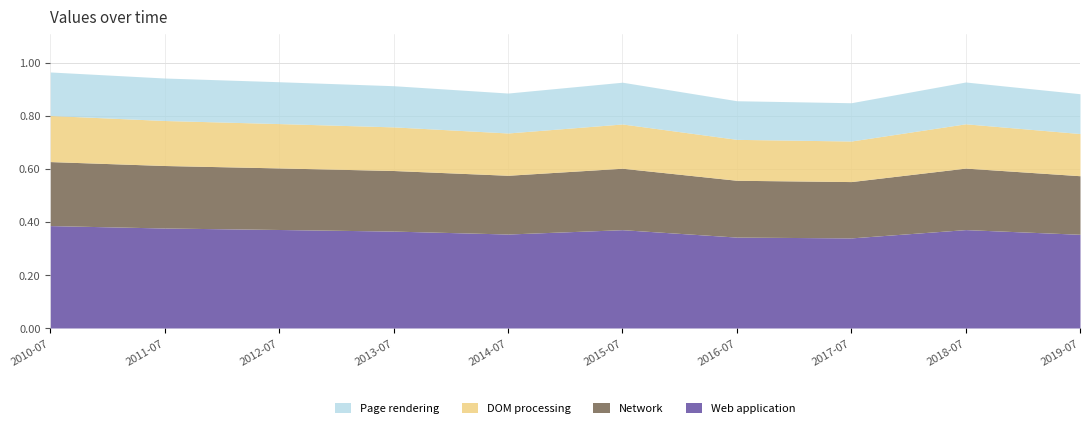

Is it true that Web application equals 0.6 at 2019-07?

False